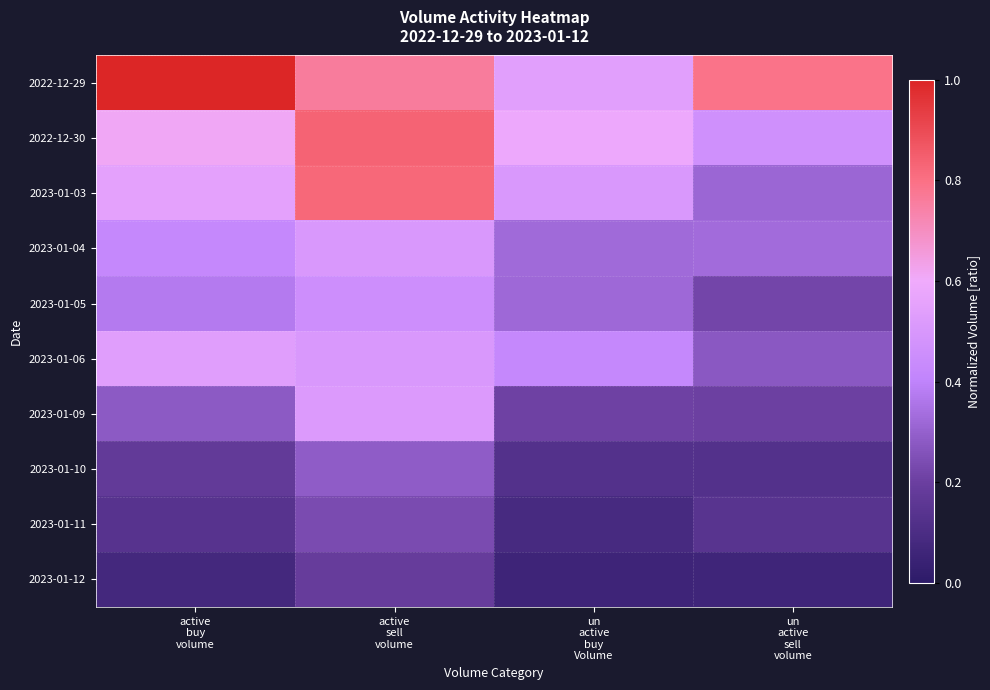

What is the spread (max minus min) of values at un
active
buy
Volume?

0.5